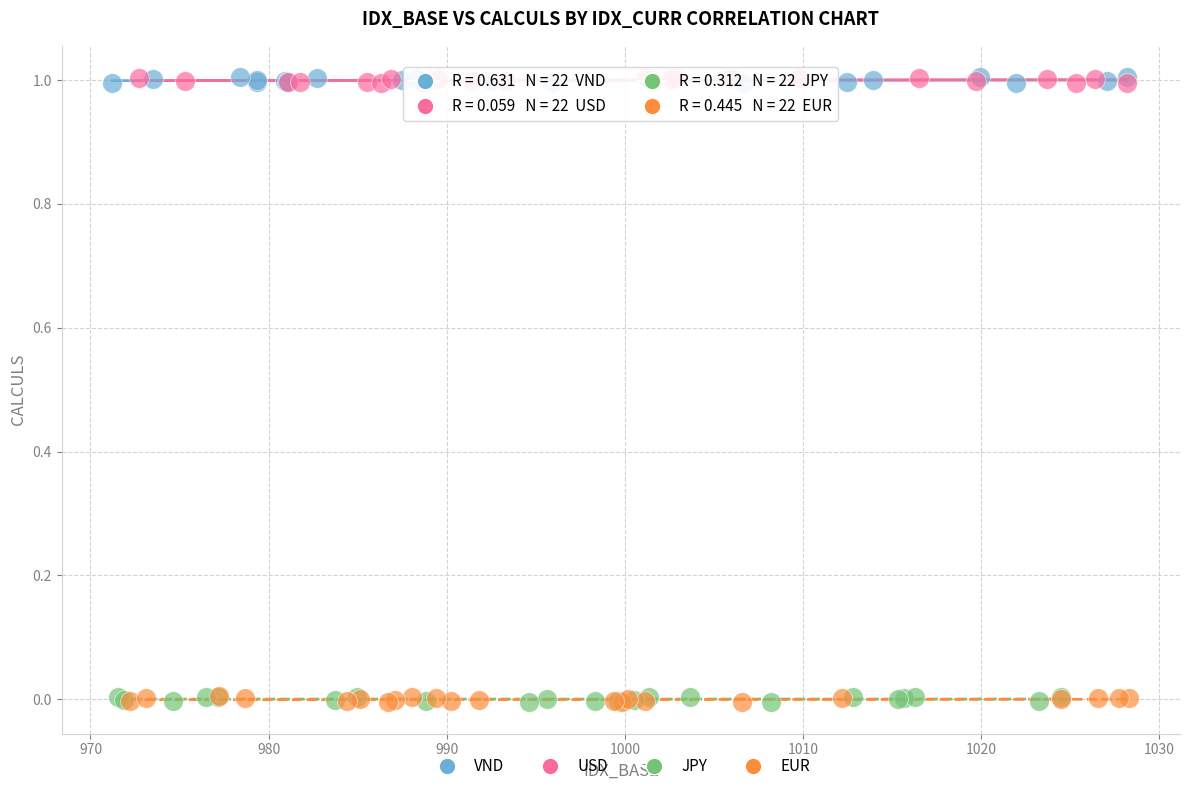

What are all the series names shown in the legend?

VND, USD, JPY, EUR